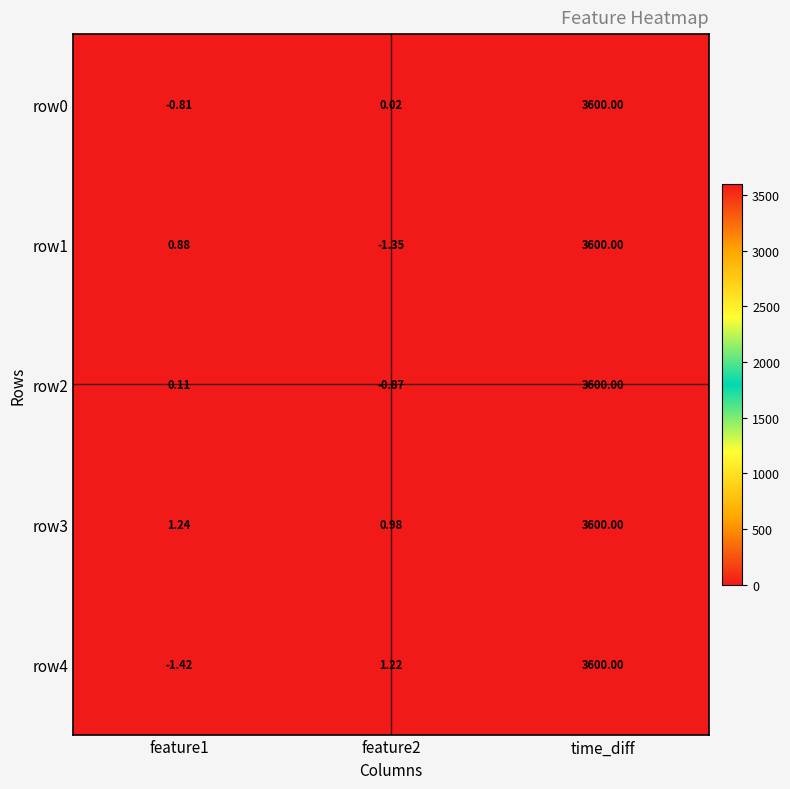

Which label corresponds to the largest value in the chart?

time_diff